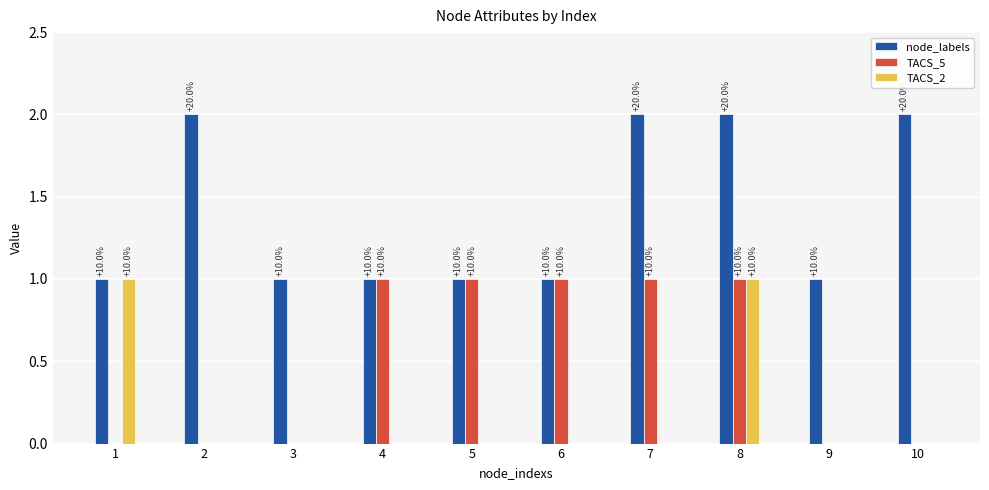

At which category is the sum across all series the highest?

8